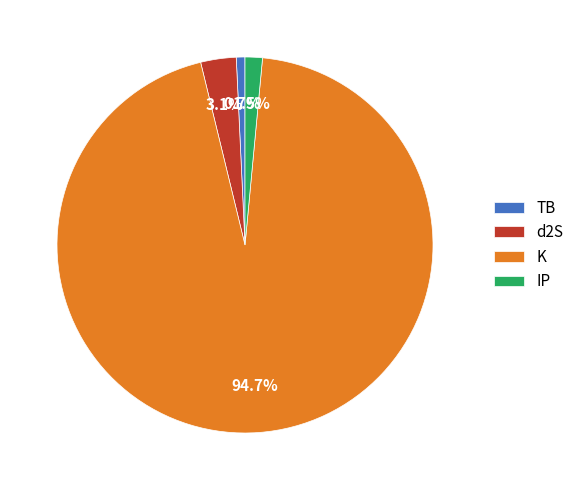

Rank the categories by value from lowest to highest.

TB, IP, d2S, K